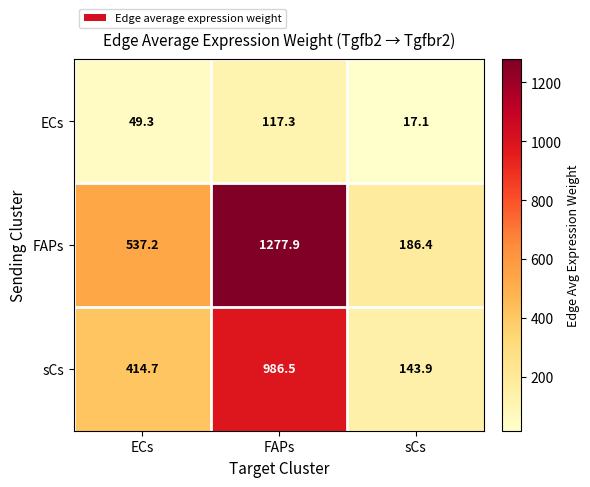

True or false: sCs has a value of 745.6 at ECs.

False